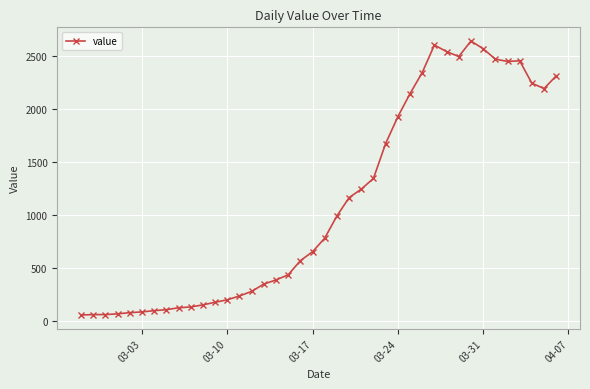

True or false: the data has more than 0 interior local peaks.

True